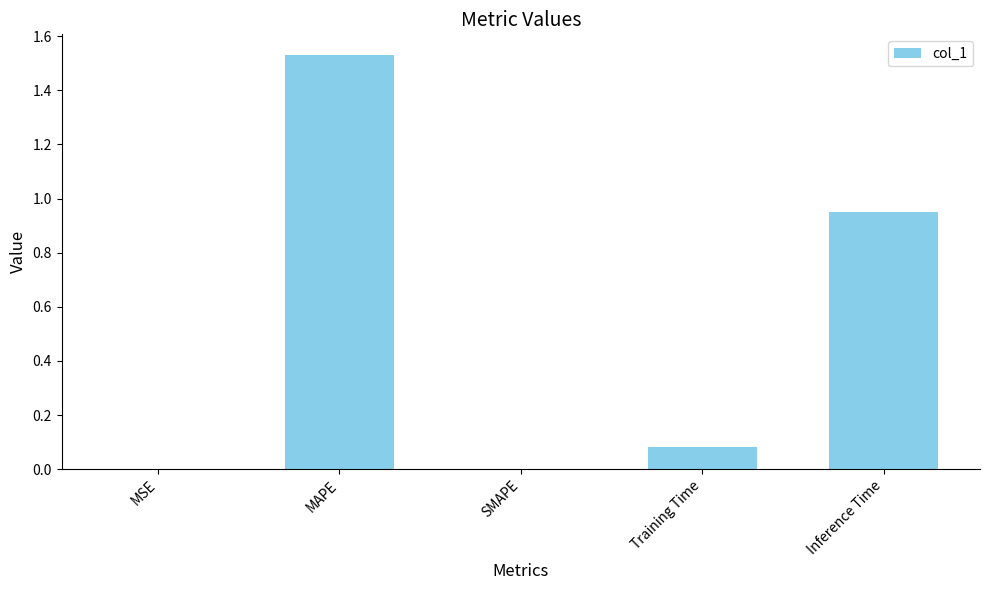

True or false: the data shows 0.4 at Inference Time.

False